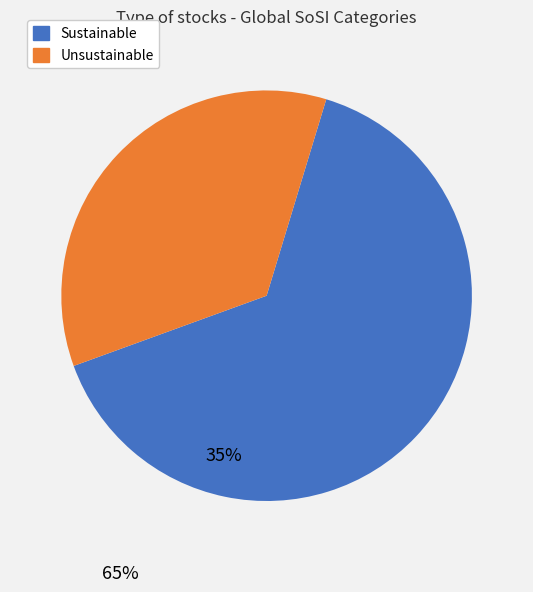

True or false: Unsustainable accounts for 35% of the total.

True